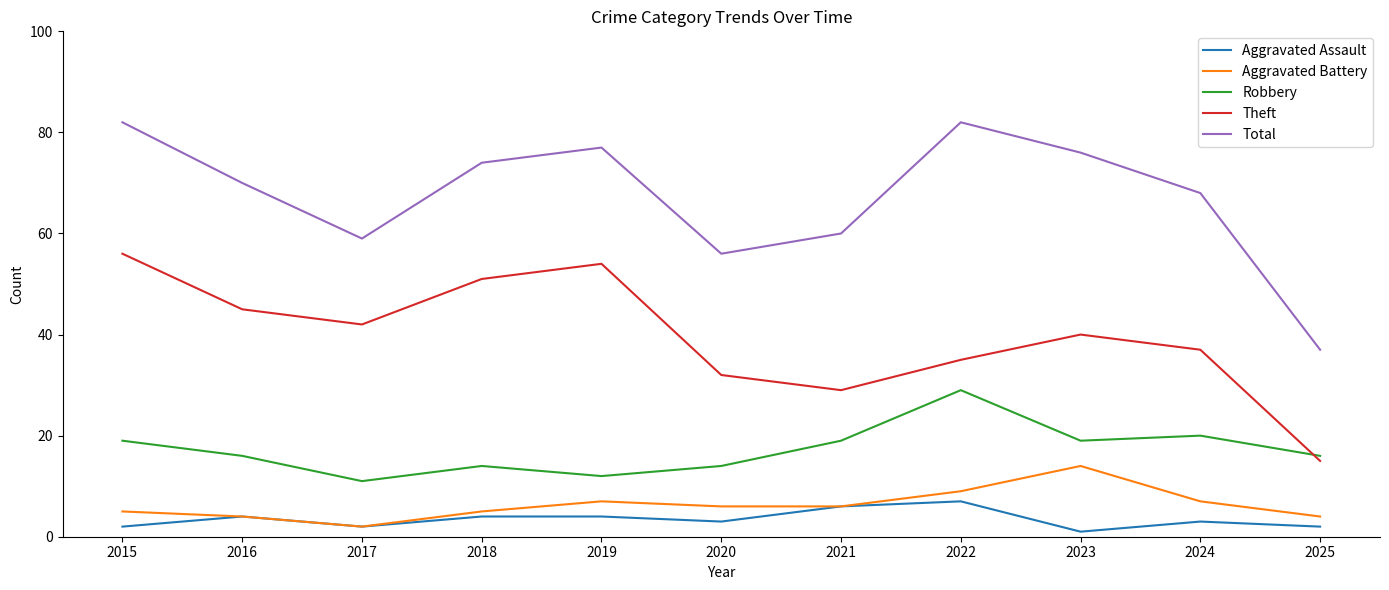

Does the chart display data point markers on the line(s)?

No